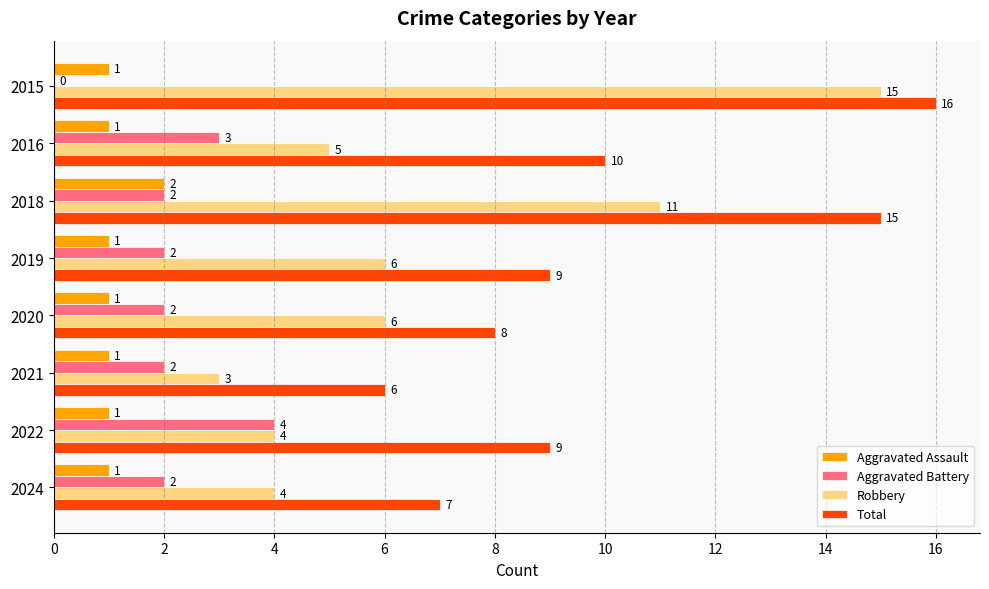

The Total series shows 22 at 2018. True or false?

False